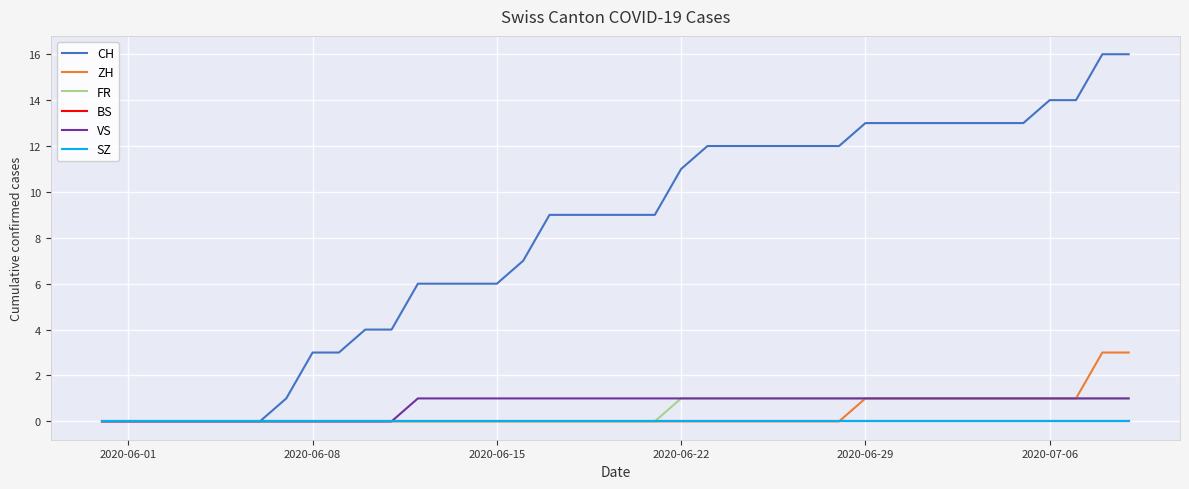

What is the difference between the maximum and minimum values in the ZH series?

3